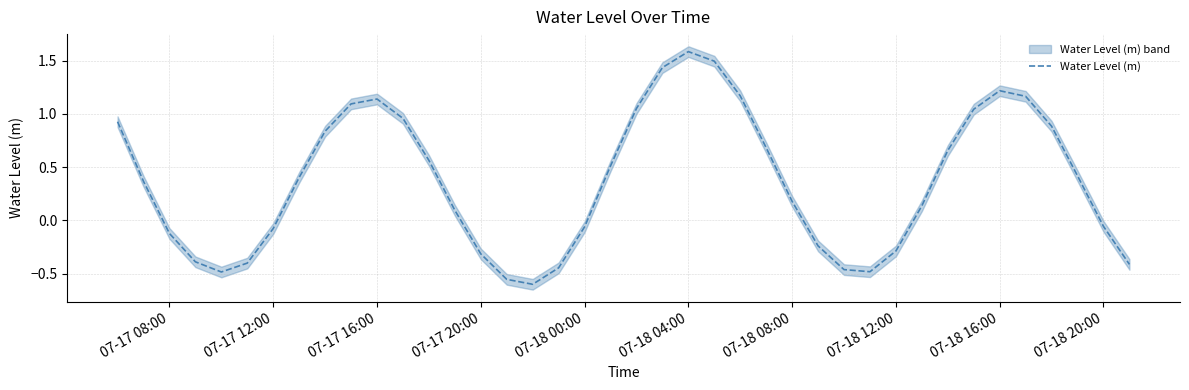

How many interior local peaks (higher than both neighbors) does the data have?

3